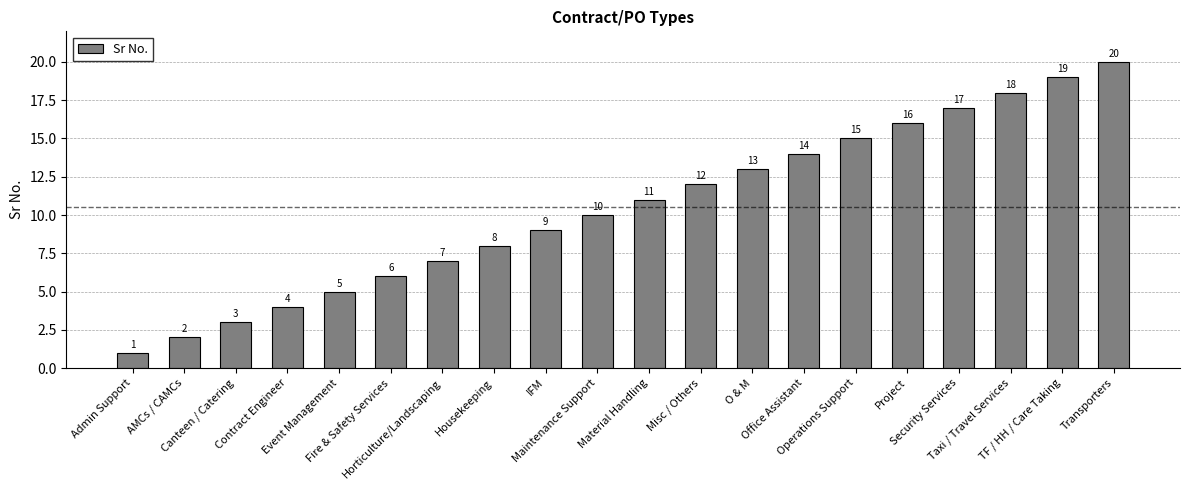

What is the label of the 13th bar from the right?

Housekeeping